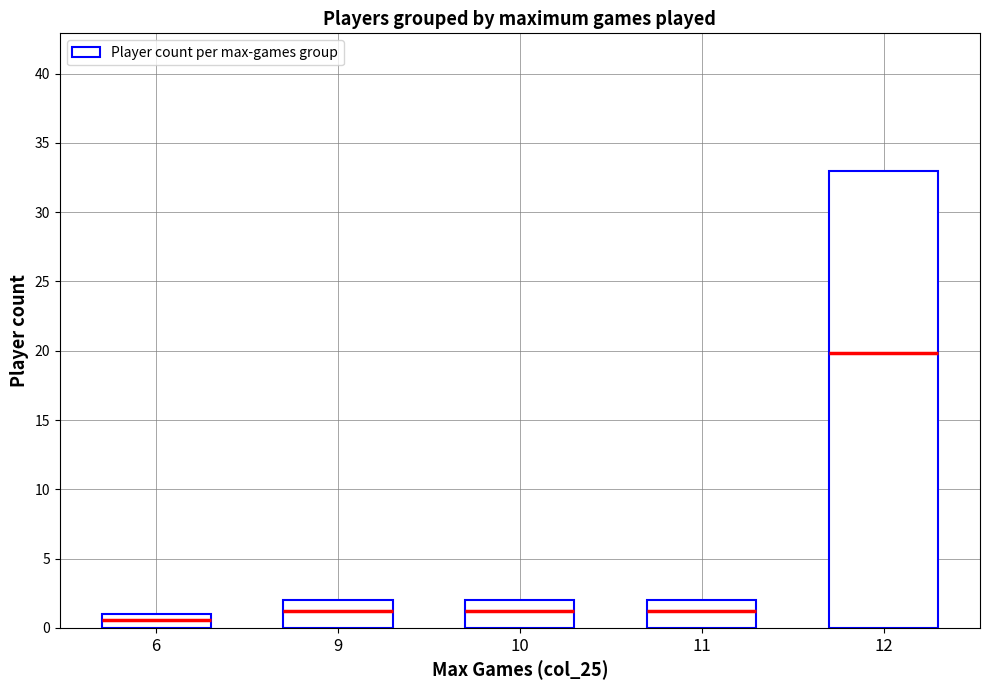

What is the difference between the values at 9 and 12?

31